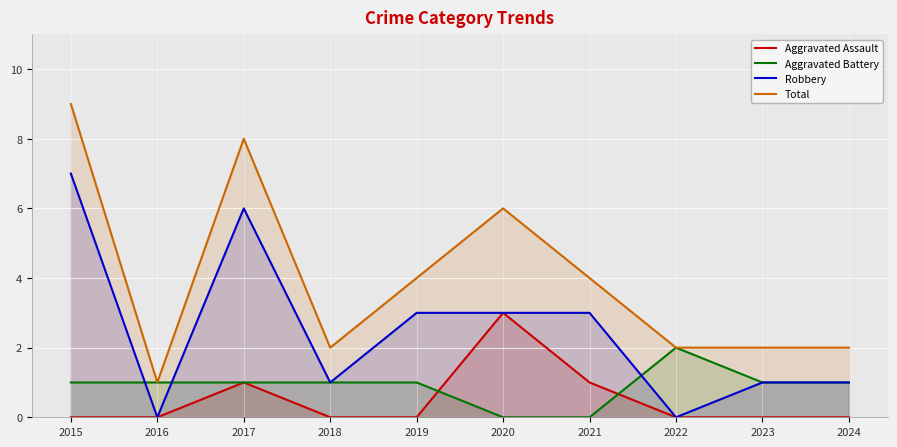

True or false: Aggravated Assault has a value of 0 at 2016.

True